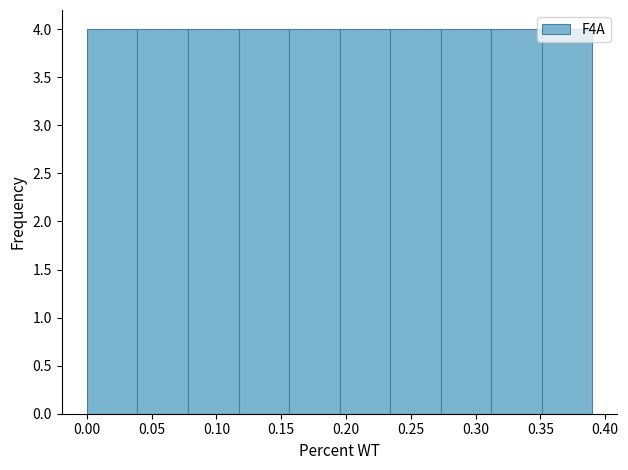

Reading left to right, transcribe this chart: for each bar, give the range it covers on the x-axis and its height. Neither the bar edges nor the heights are printed on the chart, so give them approximately, as read against the axes.

0.000 to 0.039: 4
0.039 to 0.078: 4
0.078 to 0.117: 4
0.117 to 0.156: 4
0.156 to 0.195: 4
0.195 to 0.234: 4
0.234 to 0.273: 4
0.273 to 0.312: 4
0.312 to 0.351: 4
0.351 to 0.390: 4